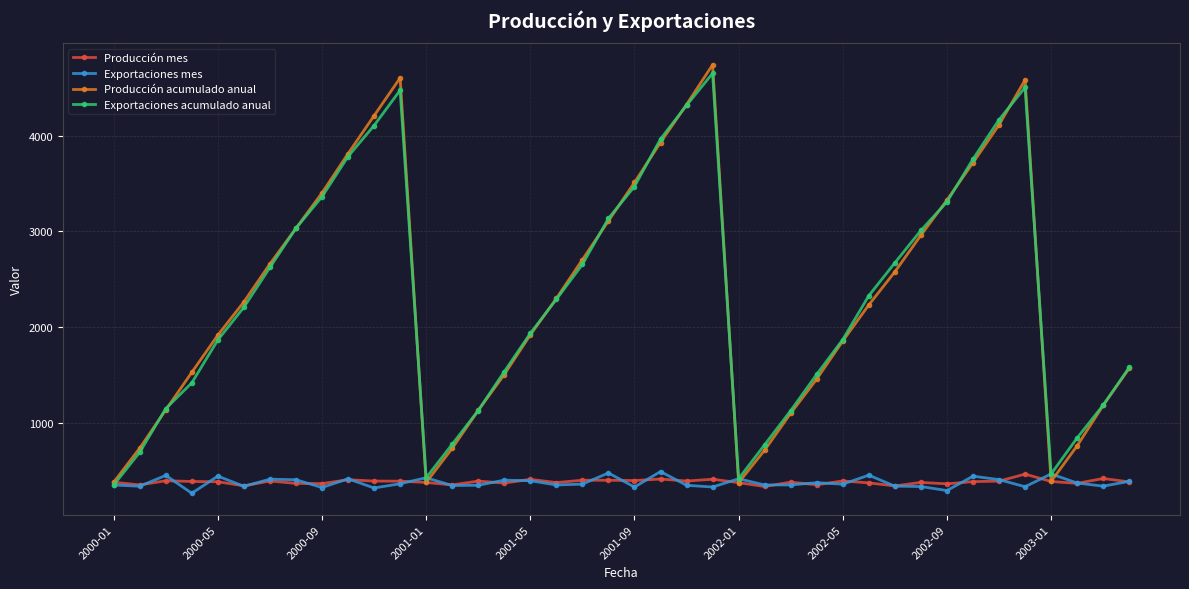

At how many categories does at least one series exceed 4381?

3